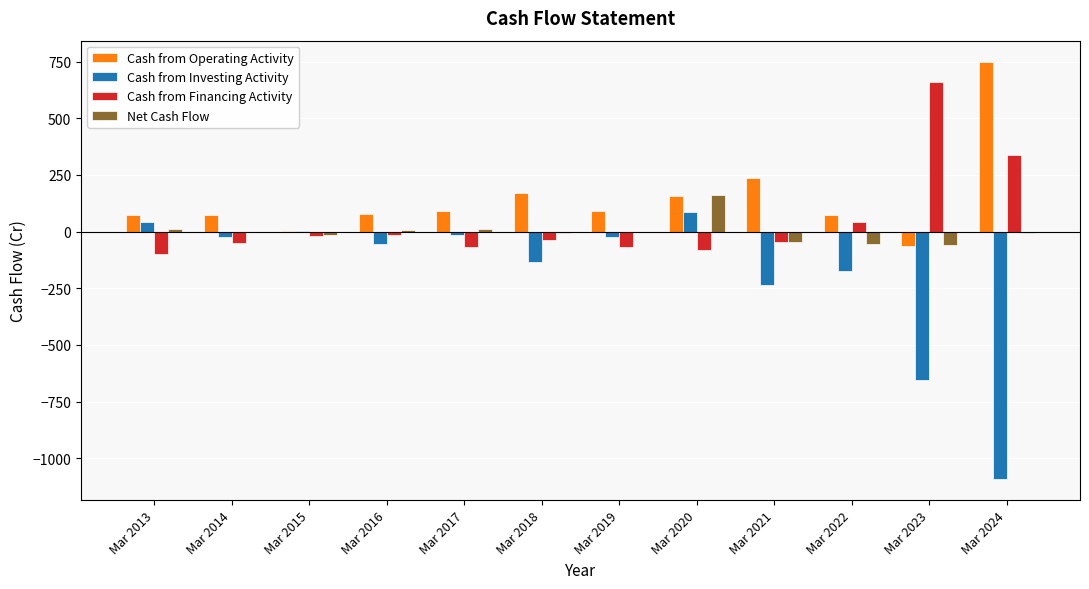

What is the approximate value of Net Cash Flow at Mar 2017, to the nearest 5?

10